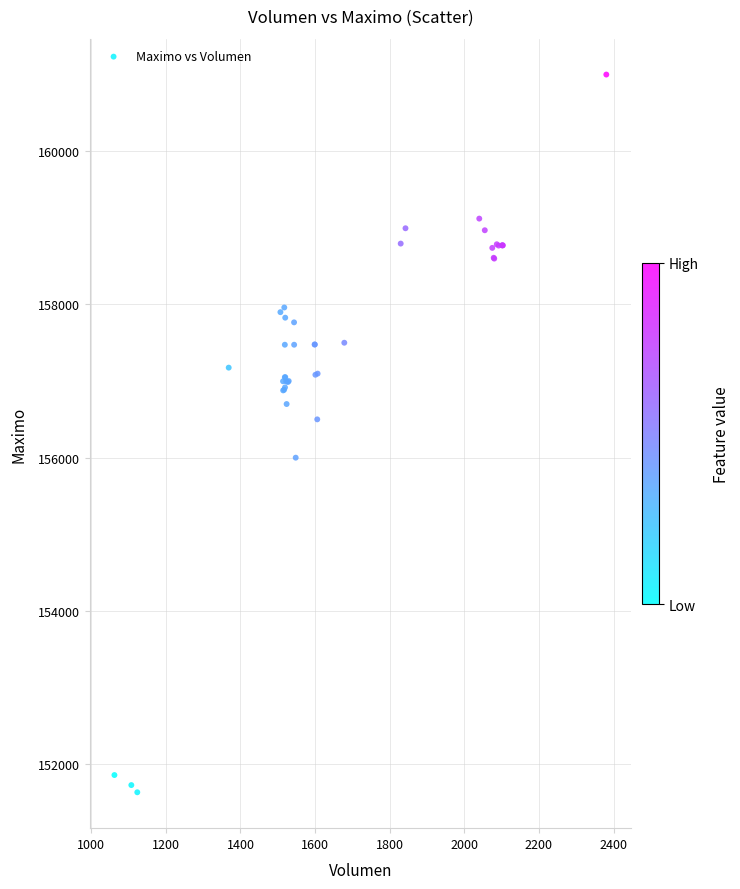

What Y value in the scatter plot is closest to 156316?

156500